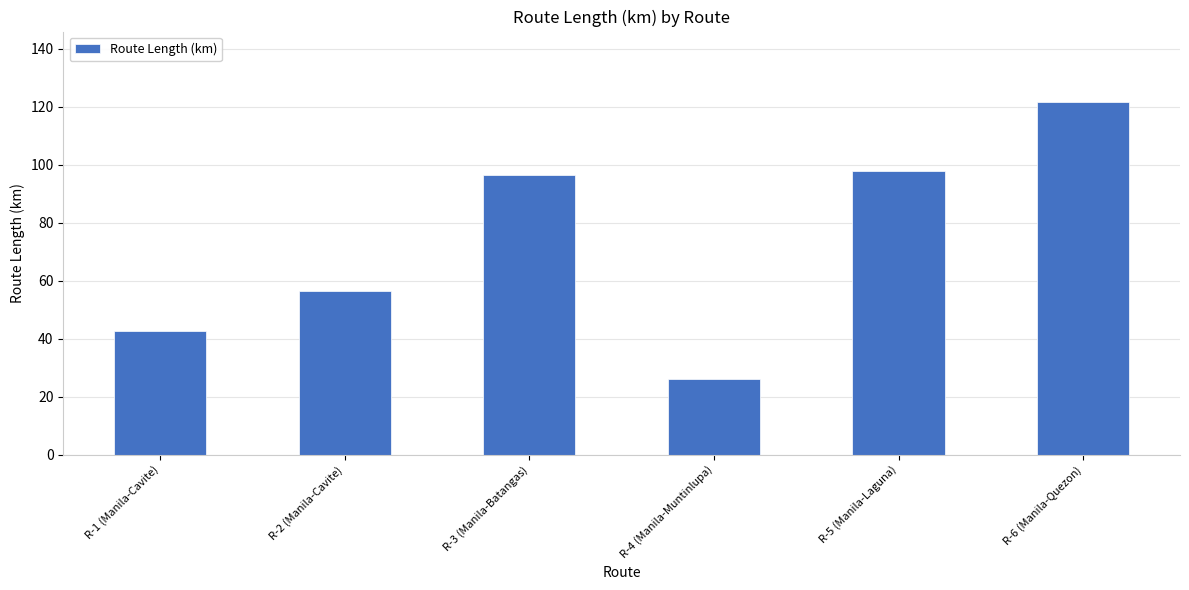

Reading left to right, extract all data points from this chart.

R-1 (Manila-Cavite)=42.7	R-2 (Manila-Cavite)=56.5	R-3 (Manila-Batangas)=96.3	R-4 (Manila-Muntinlupa)=26.2	R-5 (Manila-Laguna)=97.9	R-6 (Manila-Quezon)=121.6